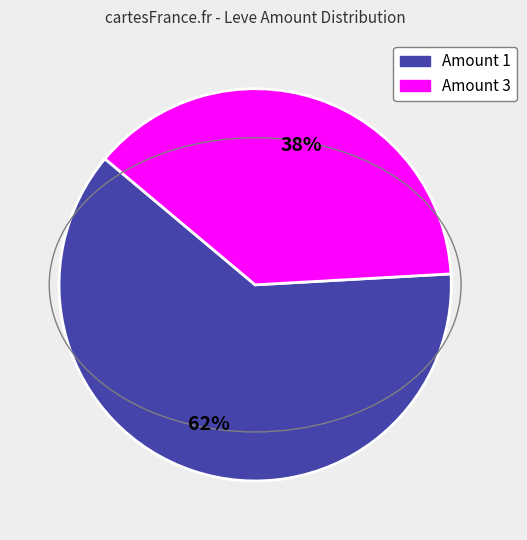

To the nearest percent, what percentage of the pie is Amount 3?

38%